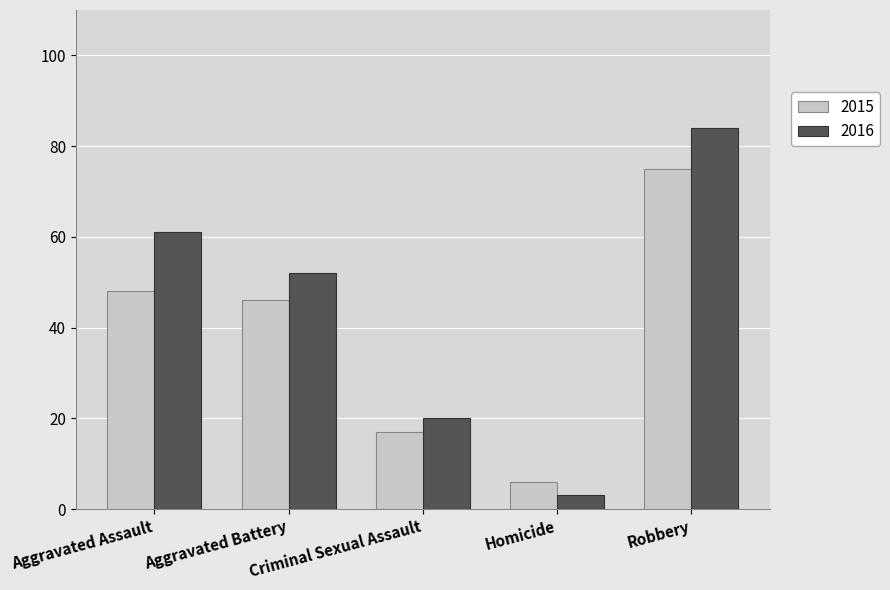

List the labels in order of 2015 value, smallest first.

Homicide, Criminal Sexual Assault, Aggravated Battery, Aggravated Assault, Robbery